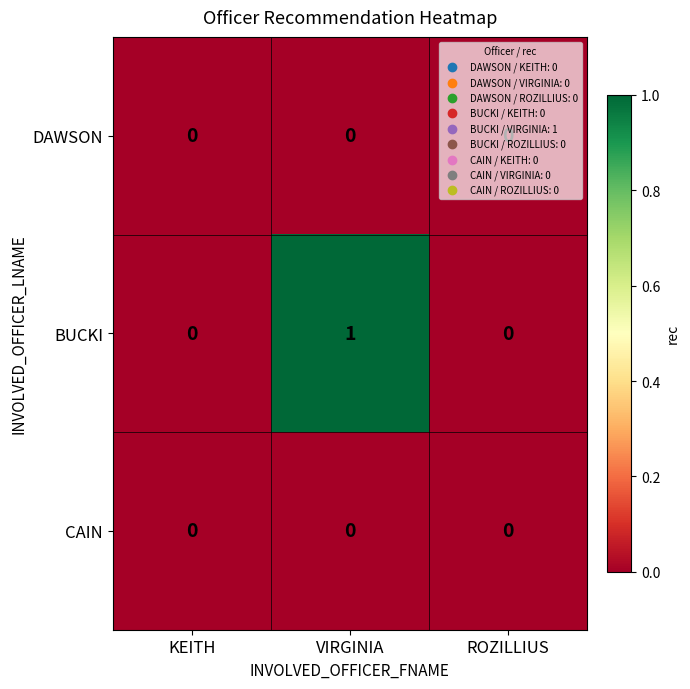

Between VIRGINIA and ROZILLIUS, which series saw the biggest shift?

BUCKI